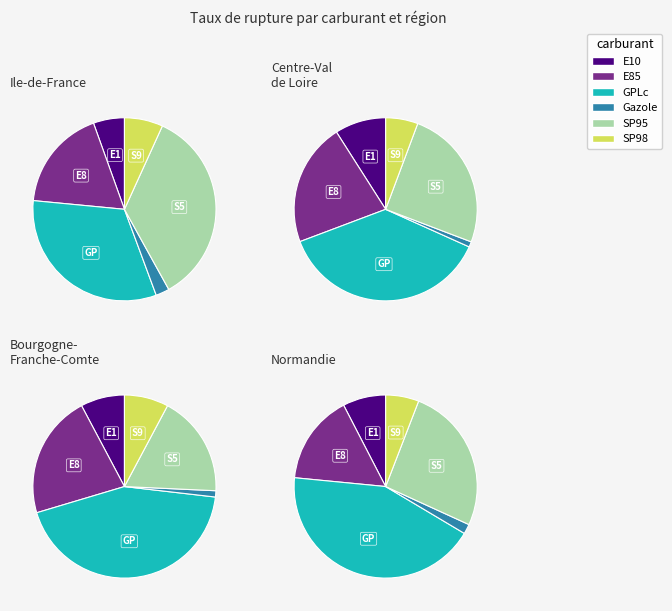

To the nearest percent, what is the difference between the SP98 and E85 slice percentages?

16%